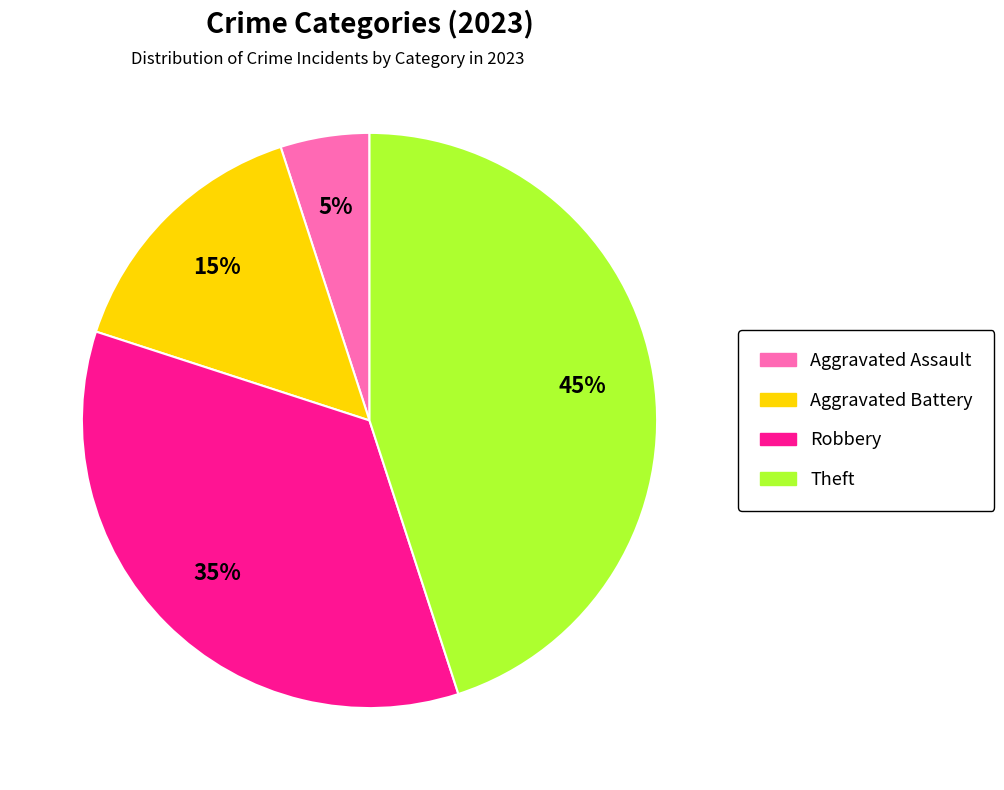

To the nearest percent, what is the difference between the largest and smallest slice percentages?

40%